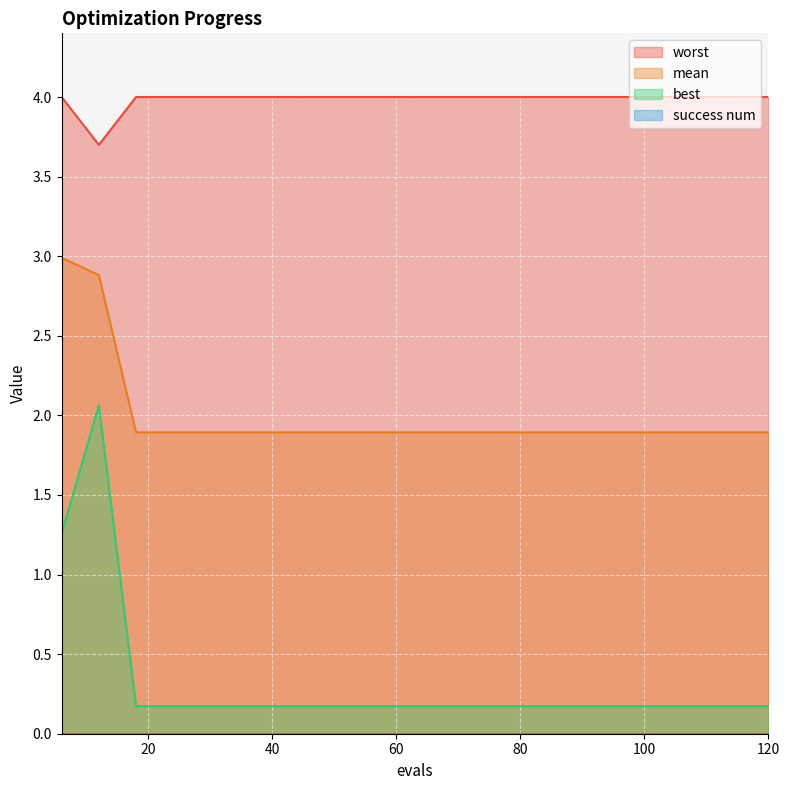

What is the difference between the highest and lowest values at 12?

1.6